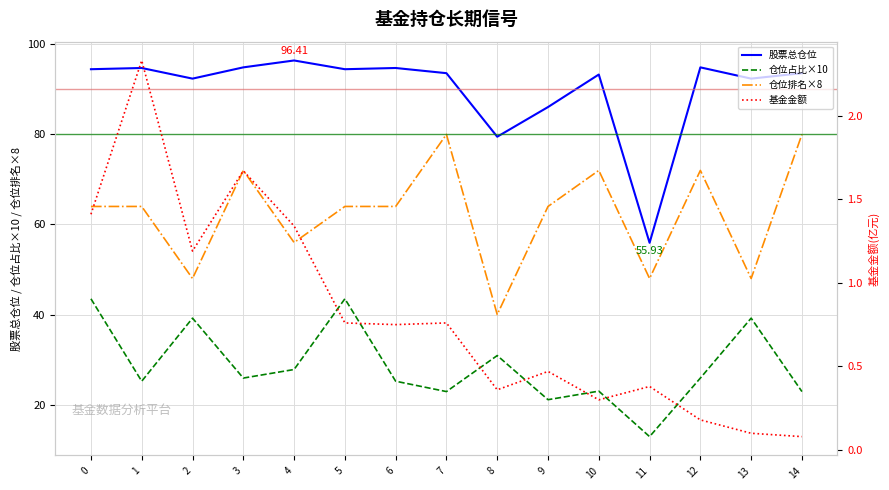

How many interior local peaks does the 股票总仓位 series have?

5